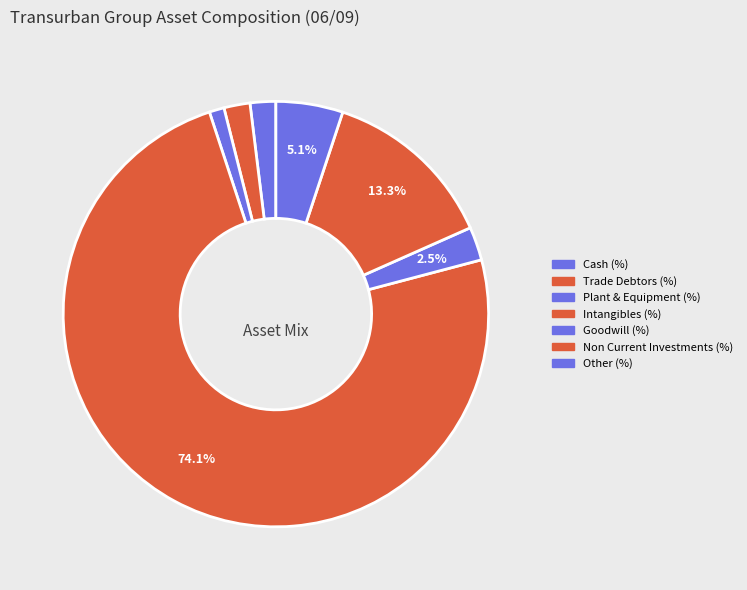

Which category has the smallest portion of the pie?

Plant & Equipment (%)